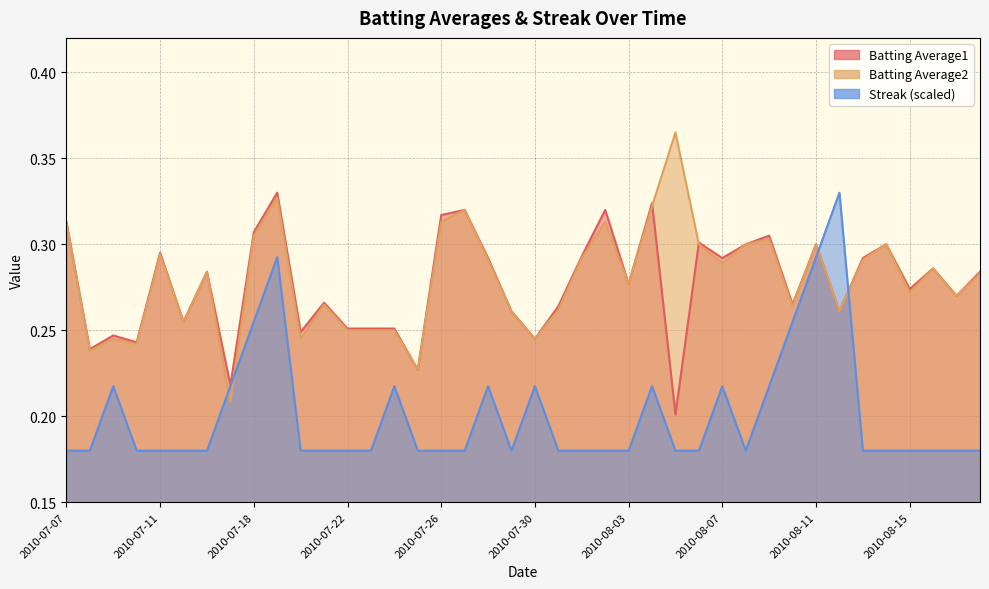

What is the sum of the Streak values at 2010-07-29 and 2010-08-17?

0.4